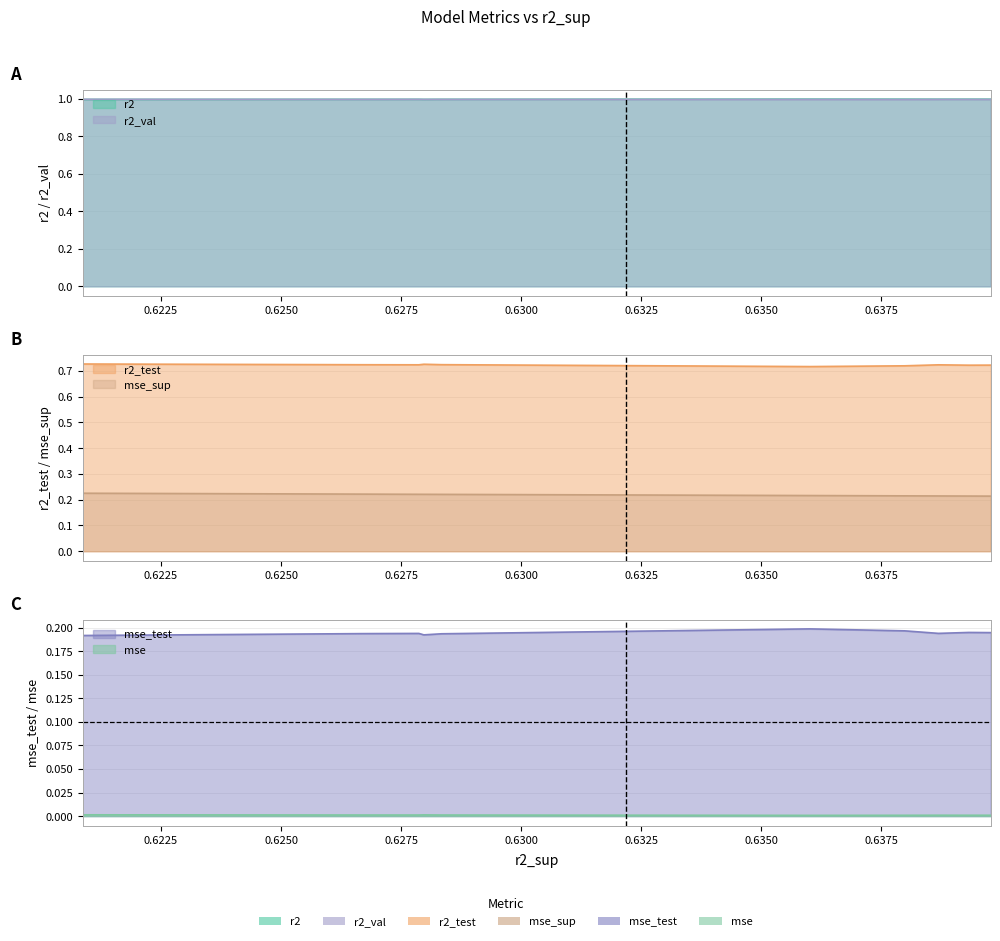

How many interior local peaks does the mse series have?

2